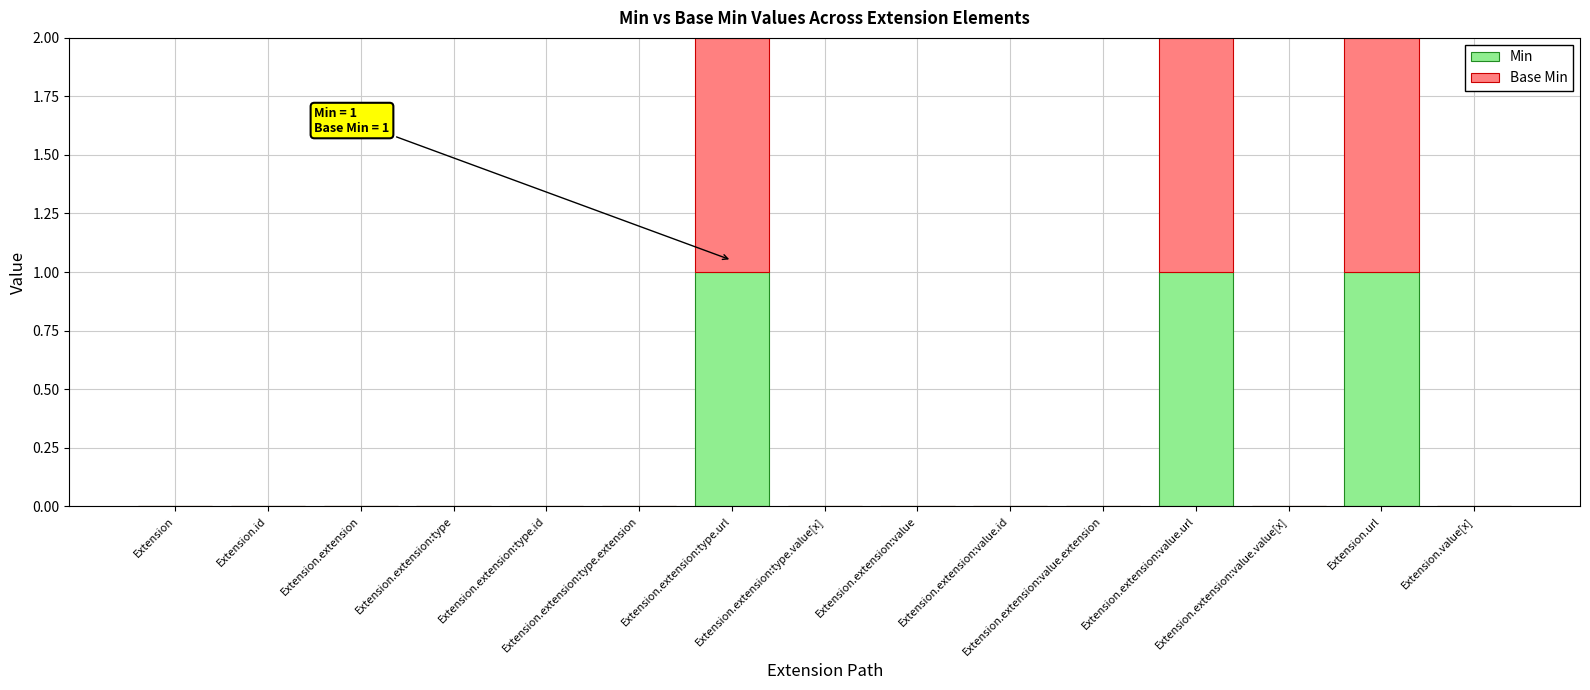

Are the bars grouped side by side (vs. stacked)?

No